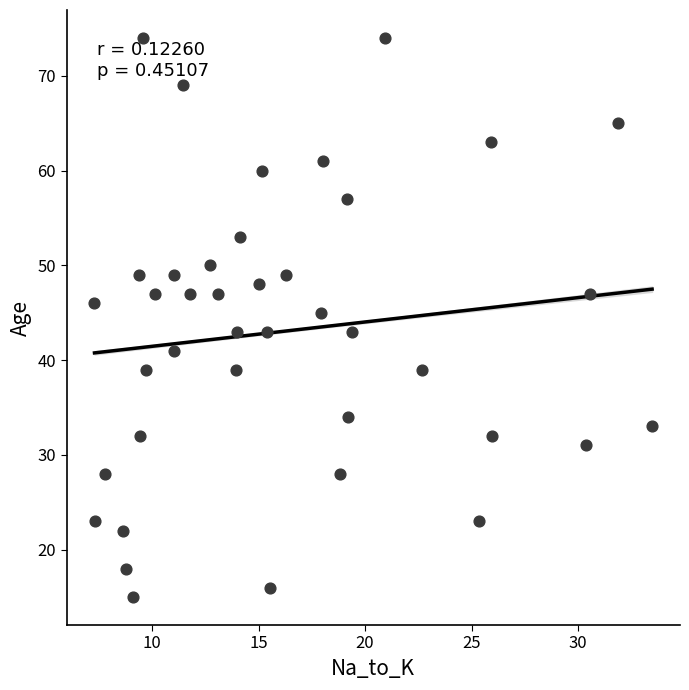

What is the range of Y values (max minus min)?

59